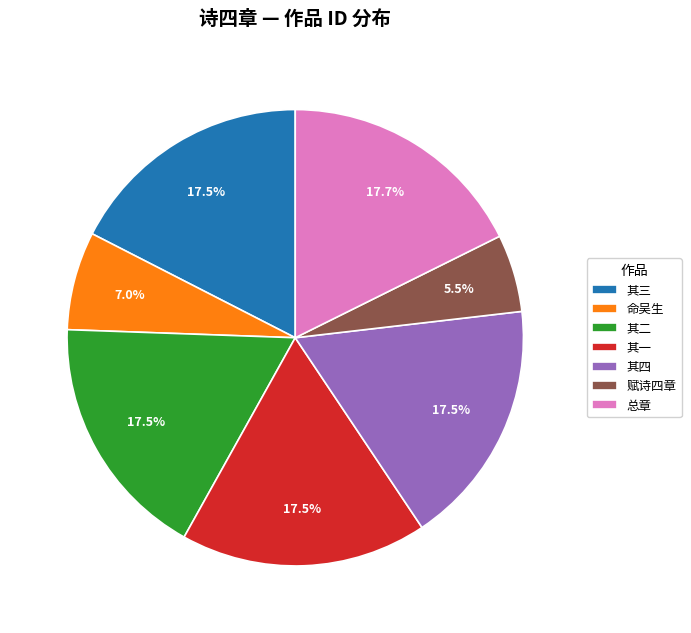

What is the total percentage of 总章 and 其三?

35.1%